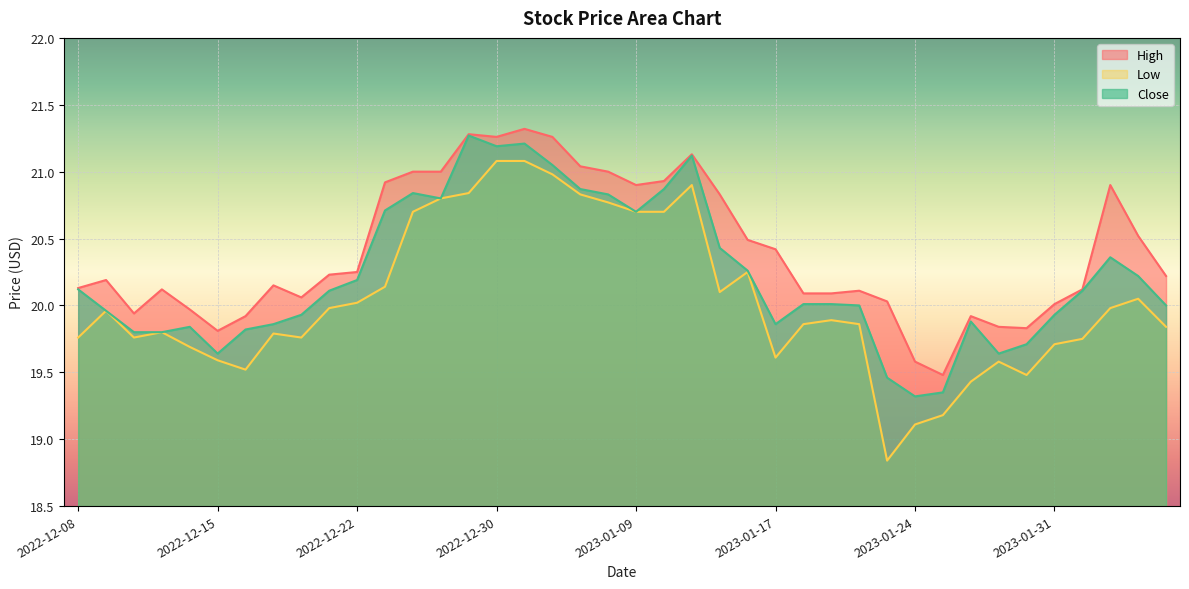

At which label does Close first exceed 20?

2022-12-08